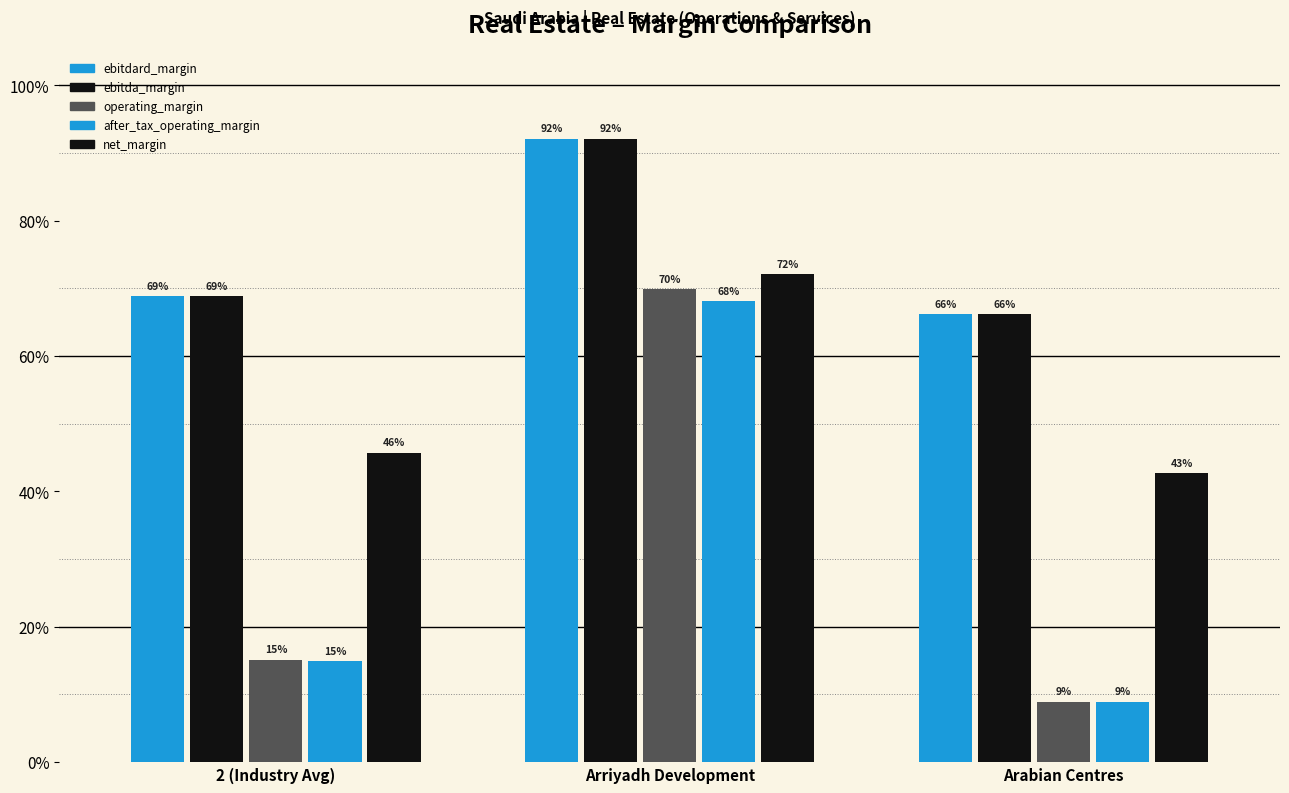

How many bars are there in total?

15